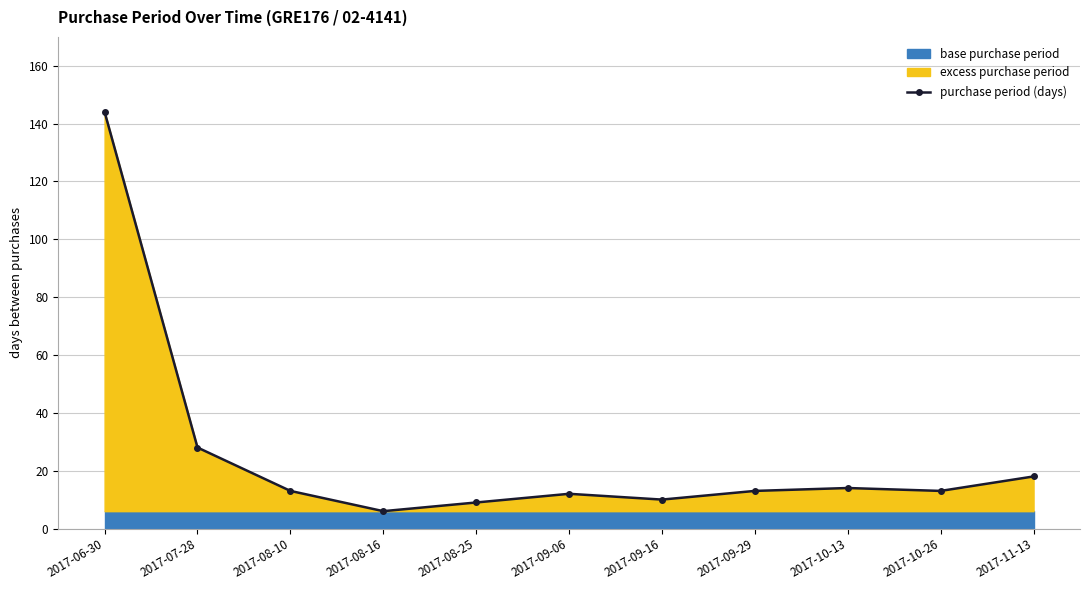

How many values are below 13?

4